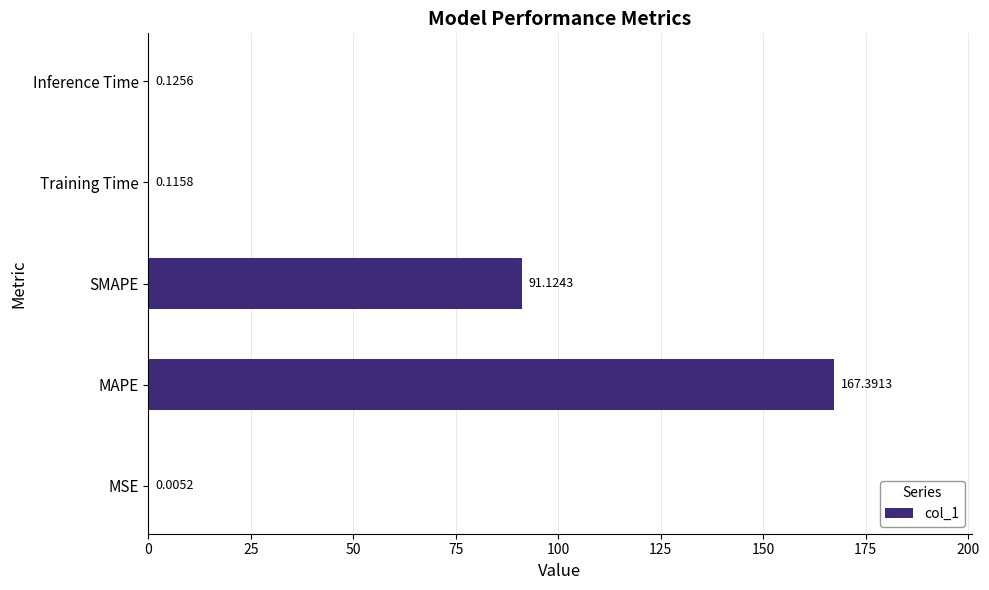

Does the chart contain stacked bars?

No